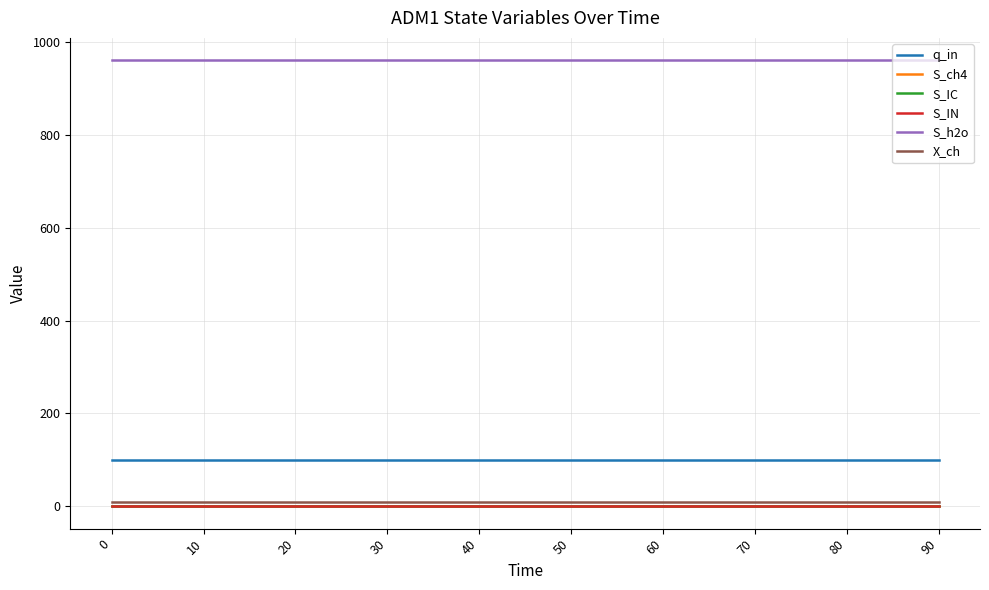

Reading right to left, transcribe all the data shown in this chart.

q_in: 90=100.0	80=100.0	70=100.0	60=100.0	50=100.0	40=100.0	30=100.0	20=100.0	10=100.0	0=100.0
S_ch4: 90=0.0	80=0.0	70=0.0	60=0.0	50=0.0	40=0.0	30=0.0	20=0.0	10=0.0	0=0.0
S_IC: 90=0.0	80=0.0	70=0.0	60=0.0	50=0.0	40=0.0	30=0.0	20=0.0	10=0.0	0=0.0
S_IN: 90=0.0	80=0.0	70=0.0	60=0.0	50=0.0	40=0.0	30=0.0	20=0.0	10=0.0	0=0.0
S_h2o: 90=960.5	80=960.5	70=960.5	60=960.5	50=960.5	40=960.5	30=960.5	20=960.5	10=960.5	0=960.5
X_ch: 90=8.9	80=8.9	70=8.9	60=8.9	50=8.9	40=8.9	30=8.9	20=8.9	10=8.9	0=8.9